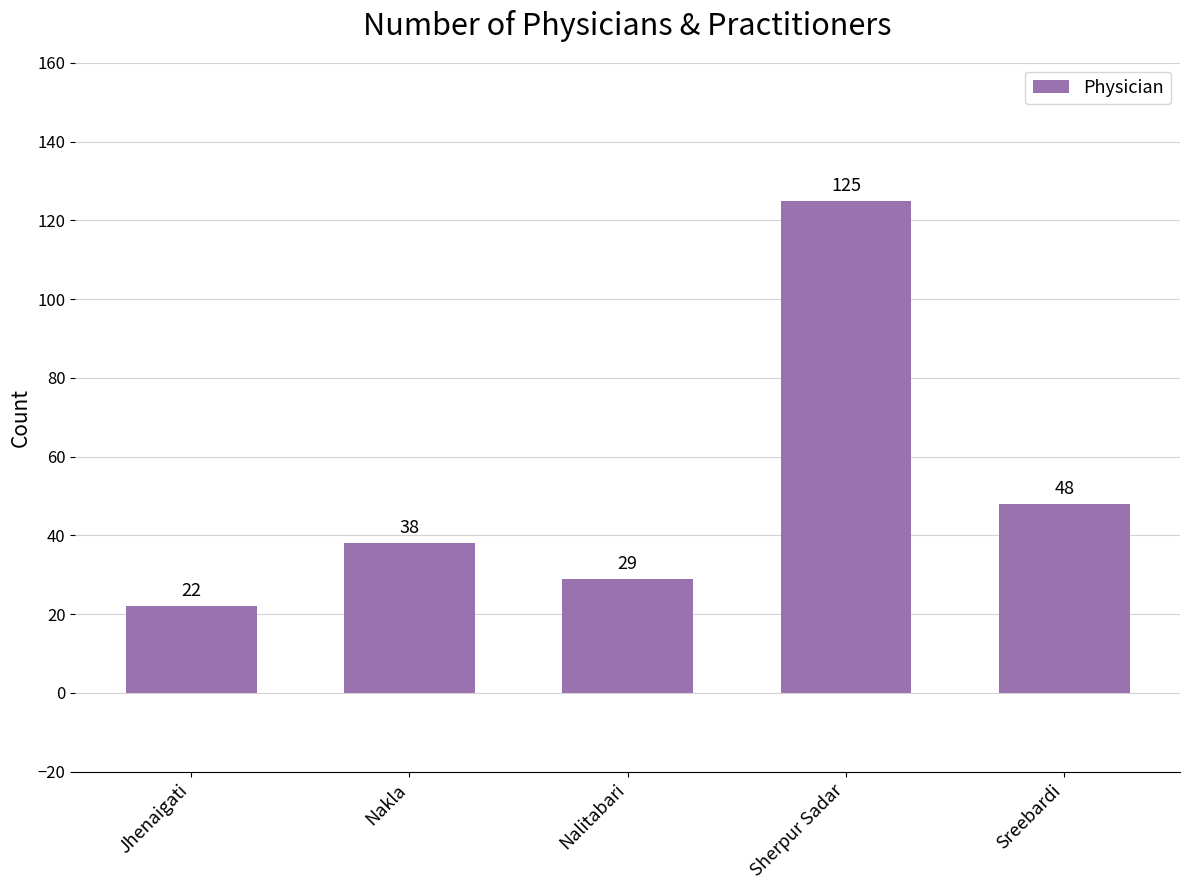

What is the average value?

52